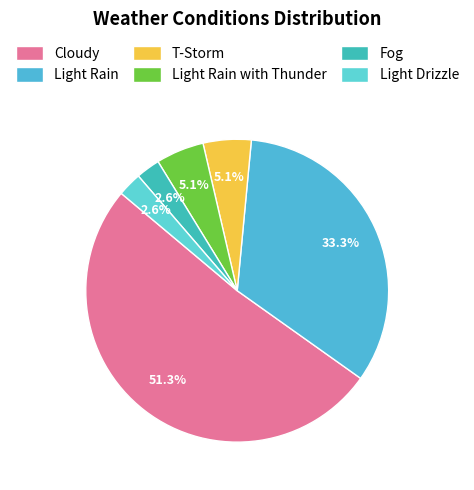

Do Light Drizzle and Cloudy together represent more than half of the pie?

Yes